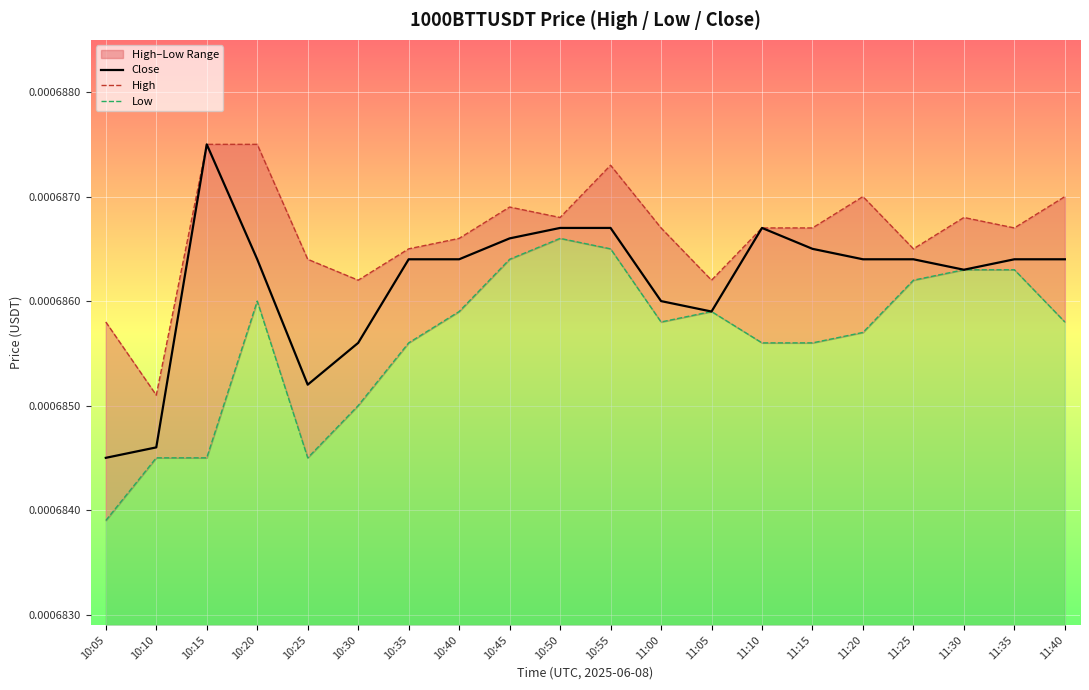

What are all the series names shown in the legend?

Close, High, Low